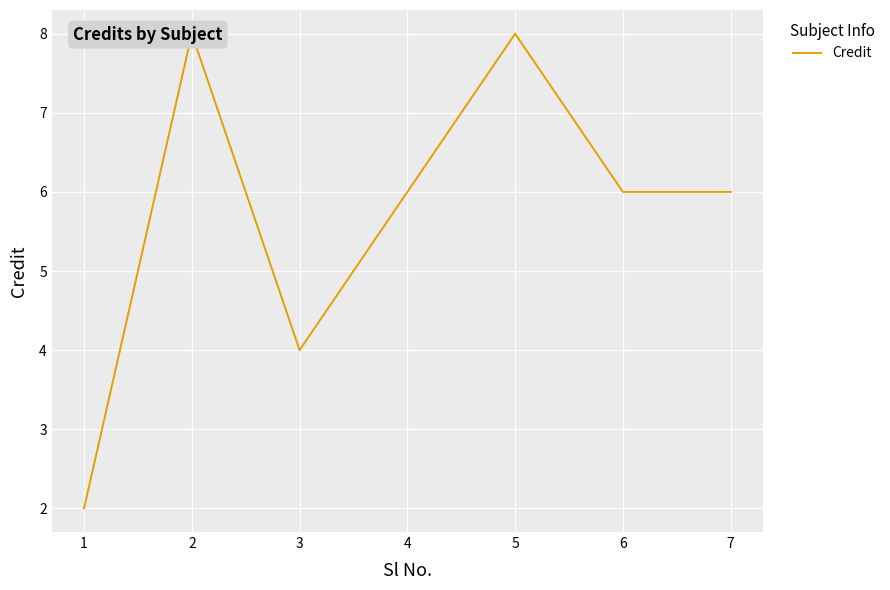

How many points are lower than both their immediate neighbors (excluding endpoints)?

1